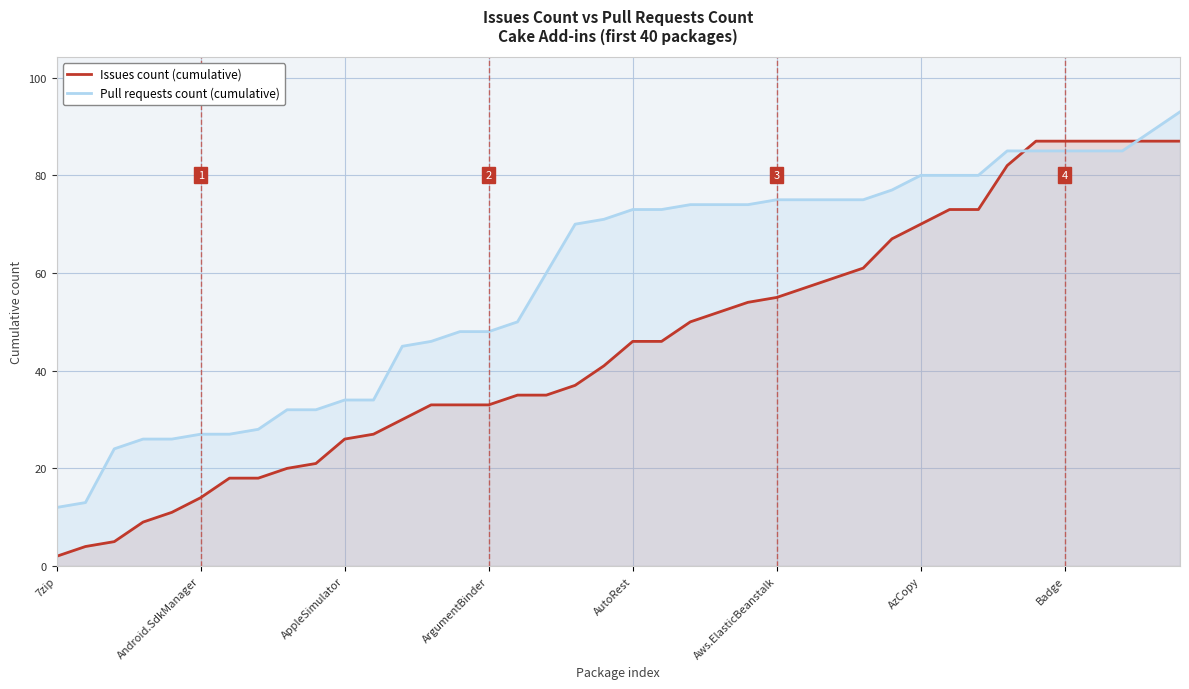

Between which two adjacent categories do Issues count (cumulative) and Pull requests count (cumulative) first intersect?

33 and 34